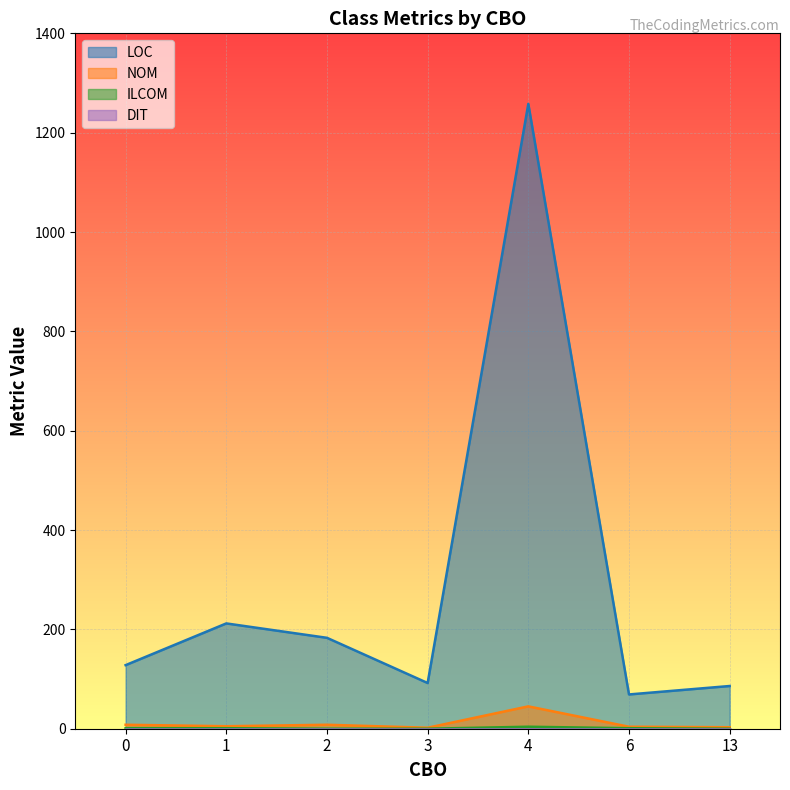

Which category has the lowest value in the NOM series?

3